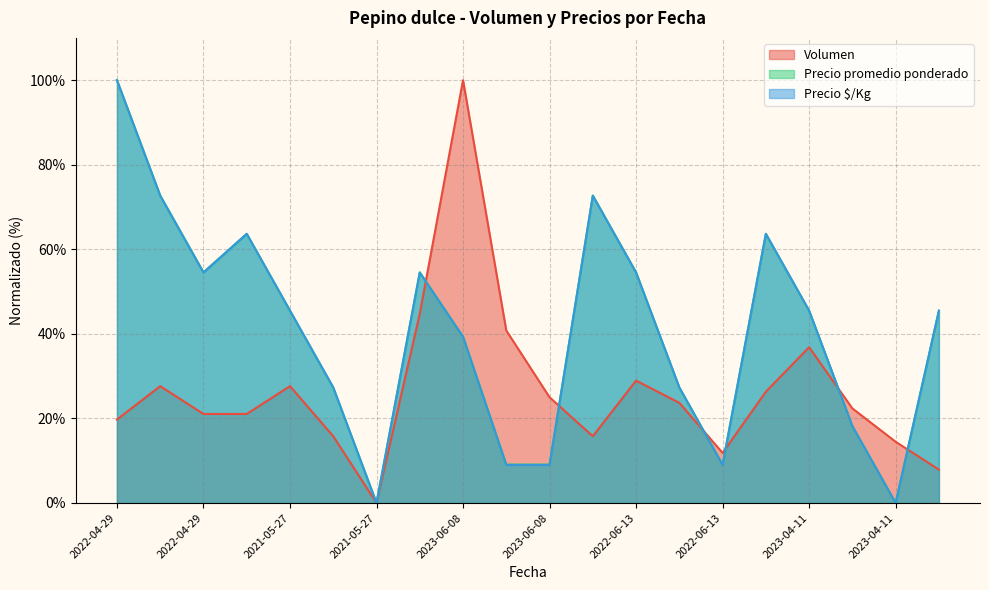

Reading left to right, what are all the values shown in this chart?

Volumen: 19.7	27.6	21.1	21.1	27.6	15.8	0.0	44.7	100.0	40.8	25.0	15.8	28.9	23.7	11.8	26.3	36.8	22.4	14.5	7.9
Precio promedio ponderado: 100.0	72.7	54.5	63.6	45.5	27.3	0.0	54.5	39.4	9.1	9.1	72.7	54.5	27.3	9.1	63.6	45.5	18.2	0.0	45.5
Precio $/Kg: 100.0	72.7	54.5	63.7	45.5	27.3	0.0	54.5	39.3	9.0	9.0	72.7	54.5	27.3	9.0	63.7	45.5	18.2	0.0	45.5